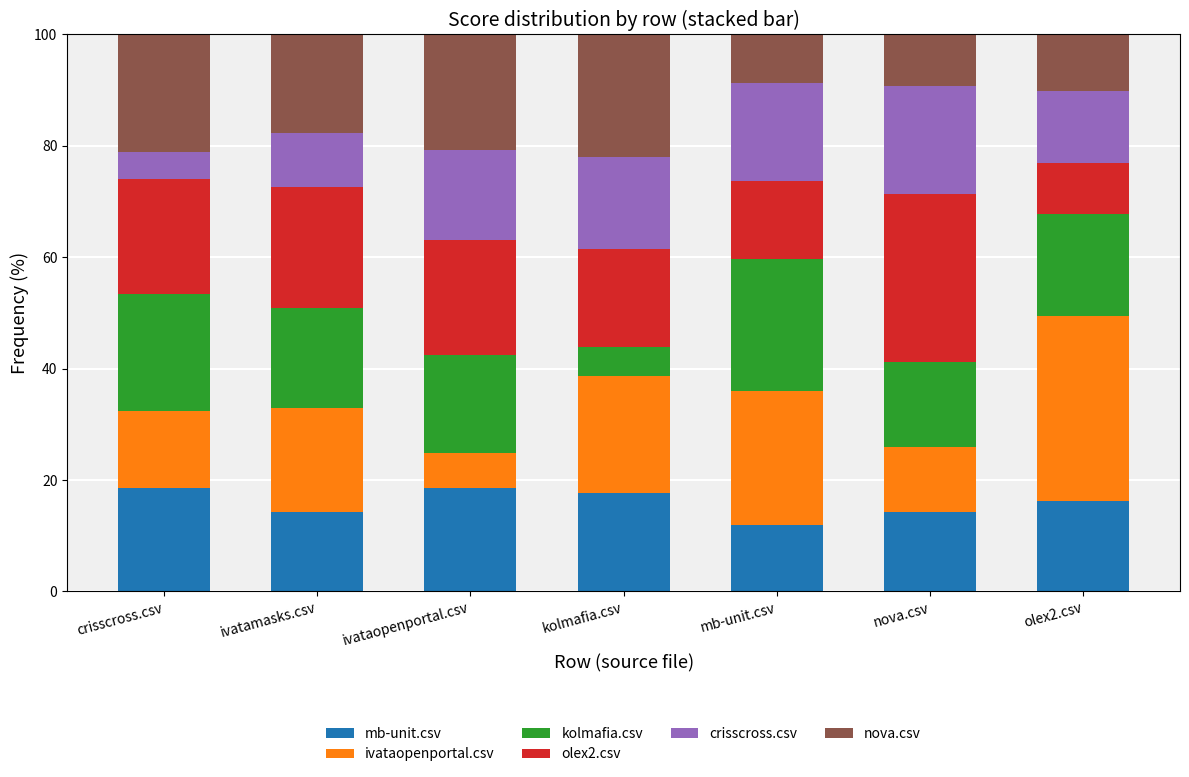

What is the sum of the mb-unit.csv values at ivatamasks.csv and mb-unit.csv?

26.2